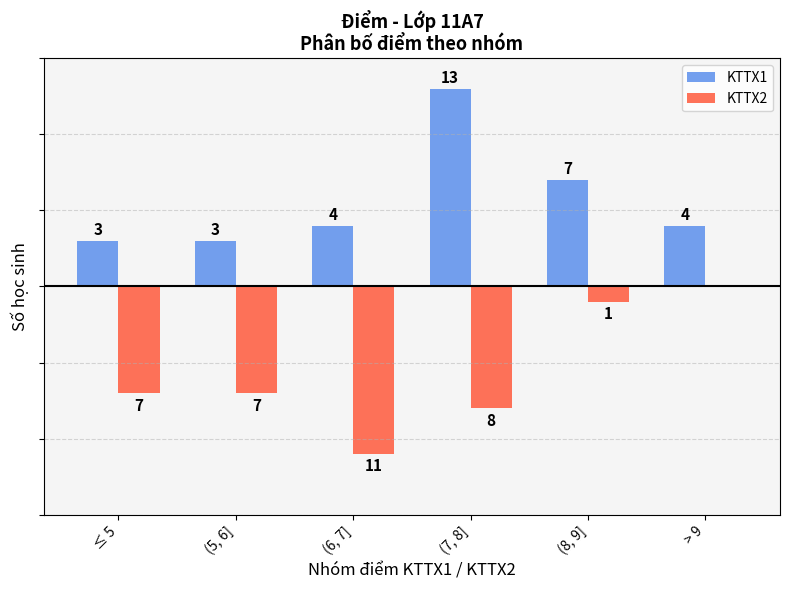

Which series has the largest total across all categories?

KTTX1